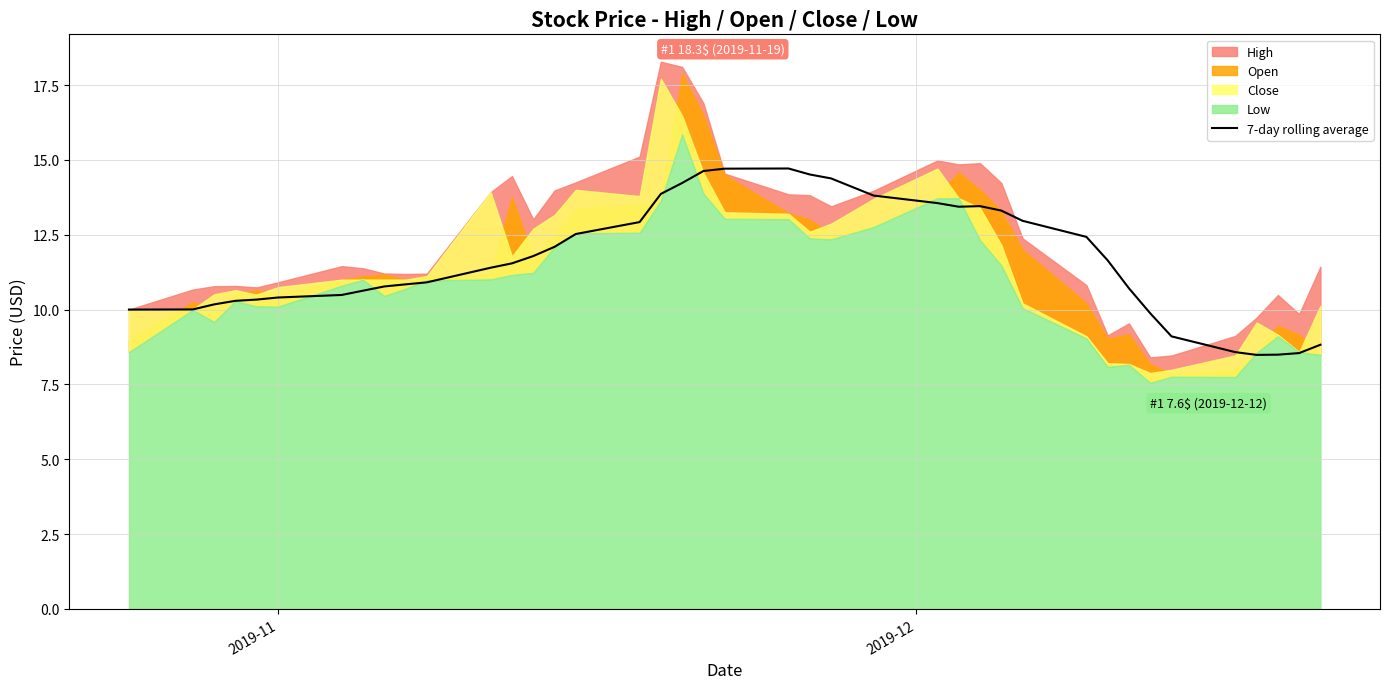

What is the highest value of the 7-day rolling average series?

14.7